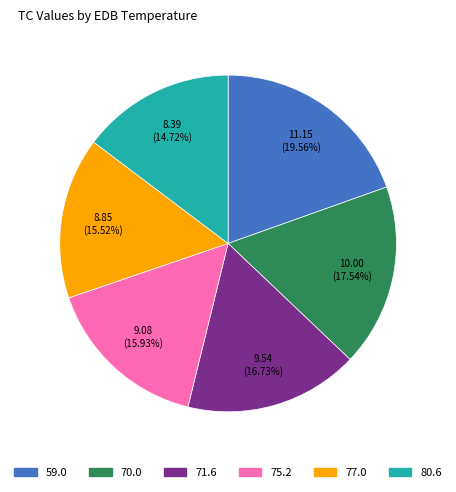

How many slices are in this pie chart?

6